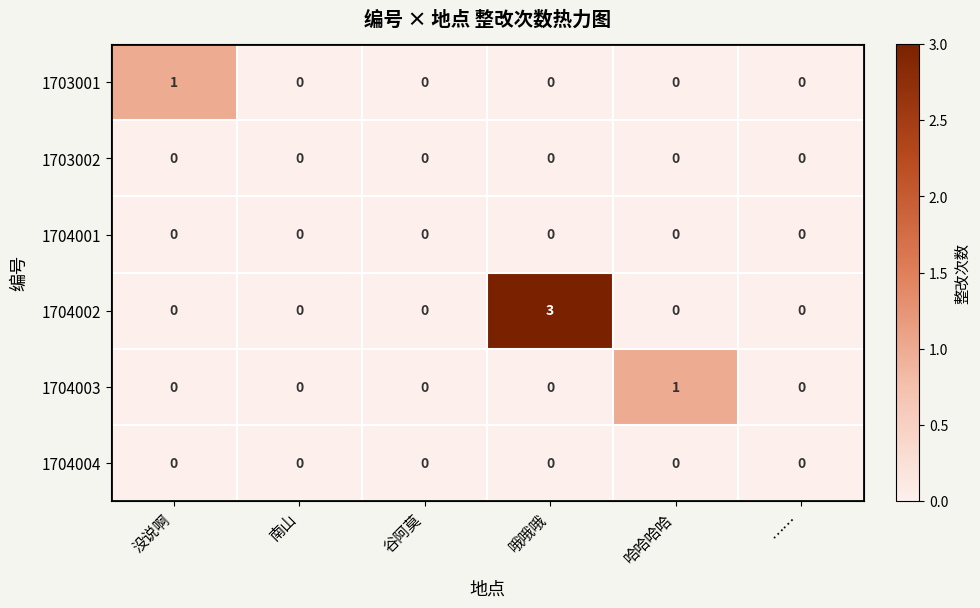

Is it true that 1704002 equals -2 at 南山?

False